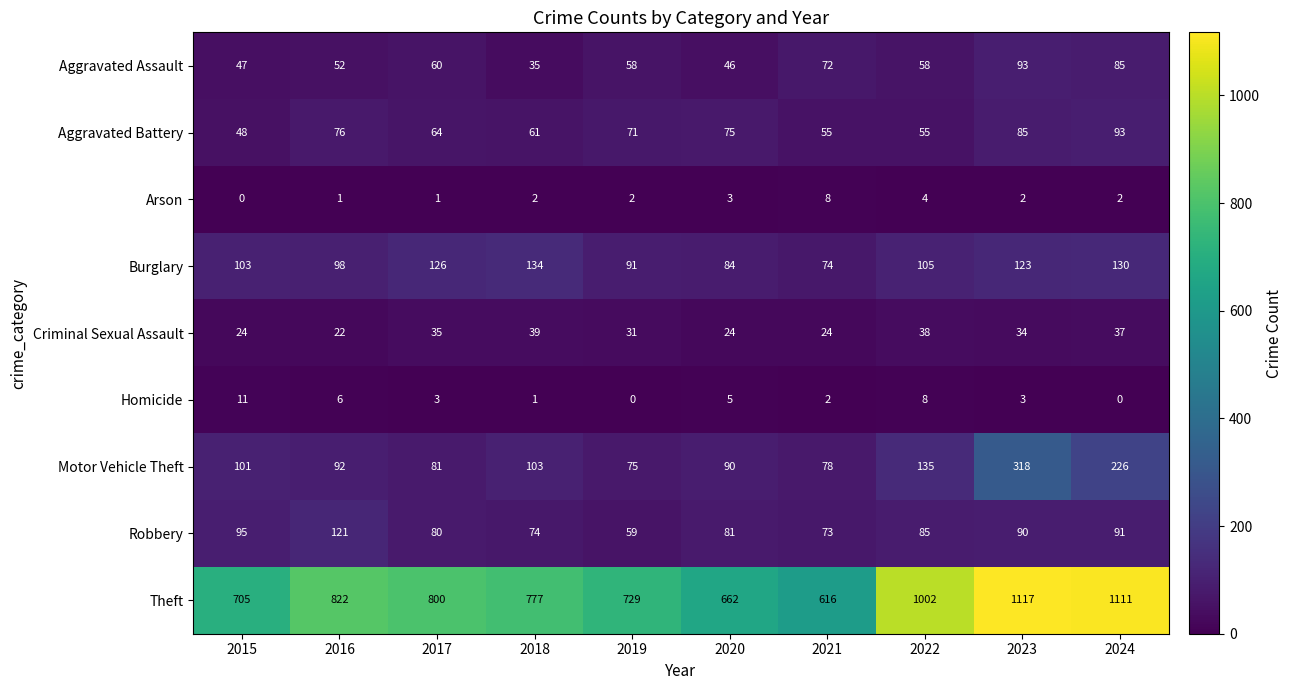

Which label corresponds to the largest value in the chart?

2023